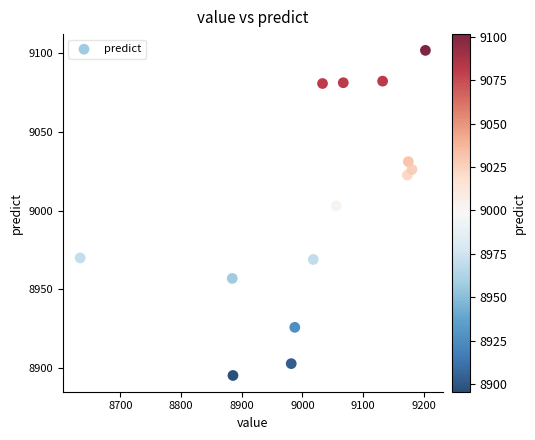

What is the range of Y values (max minus min)?

206.0